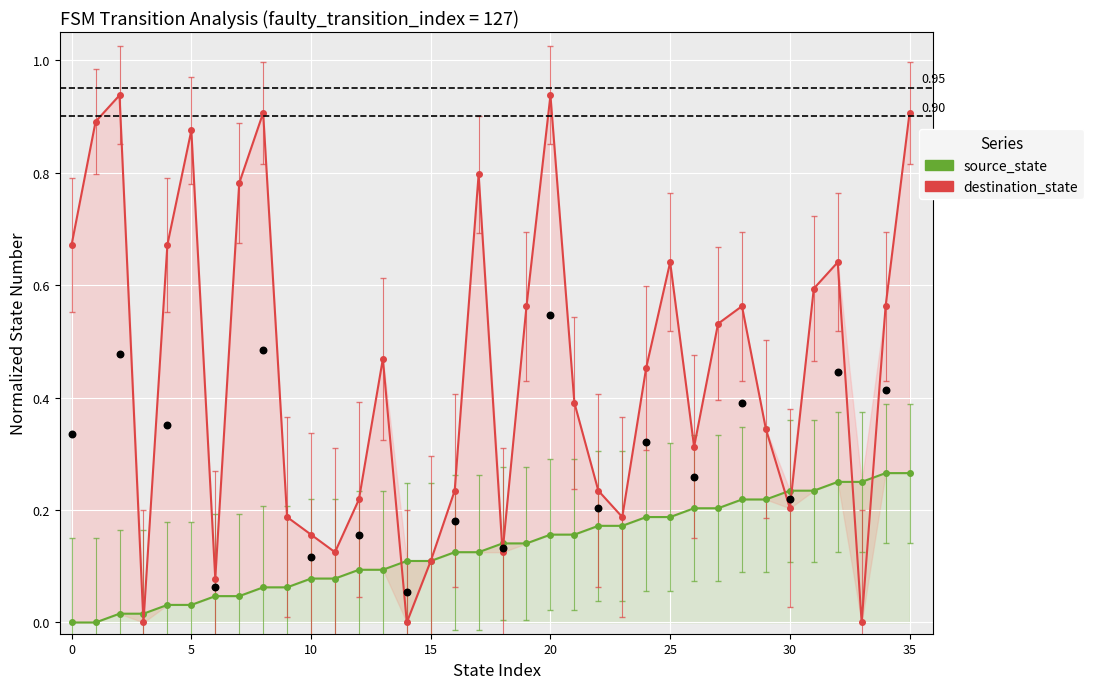

At which category is the sum across all series the highest?

35